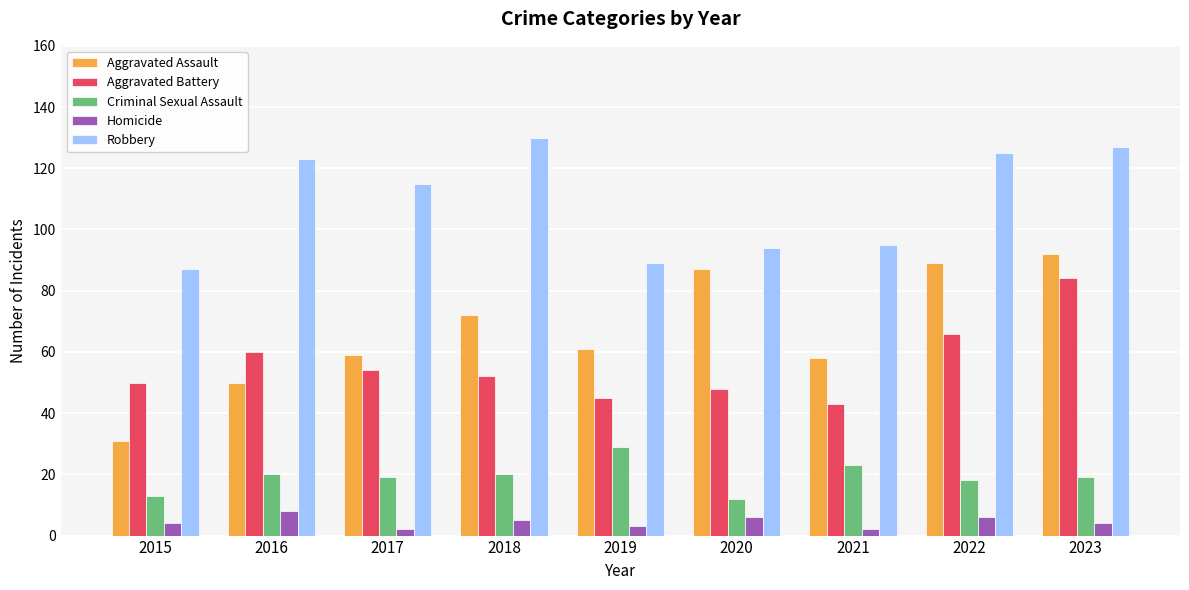

Reading left to right, extract all data points from this chart.

Aggravated Assault: 31	50	59	72	61	87	58	89	92
Aggravated Battery: 50	60	54	52	45	48	43	66	84
Criminal Sexual Assault: 13	20	19	20	29	12	23	18	19
Homicide: 4	8	2	5	3	6	2	6	4
Robbery: 87	123	115	130	89	94	95	125	127